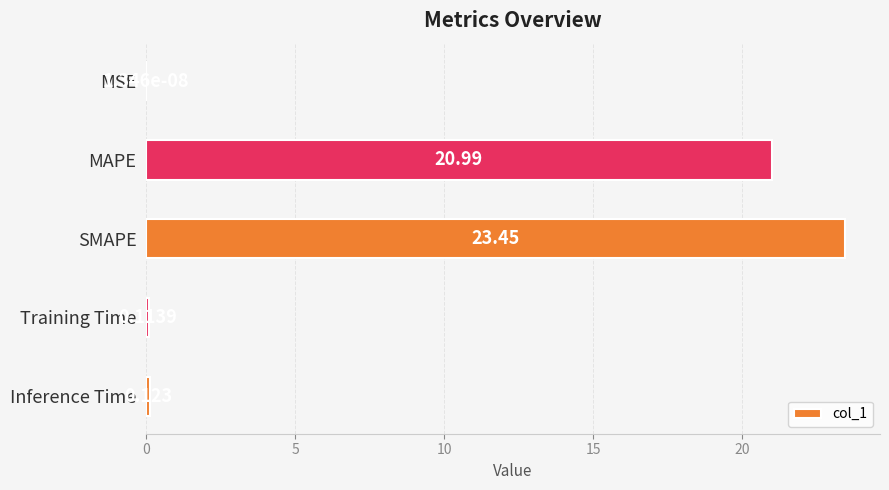

Where is the data nearest to the value 11?

MAPE